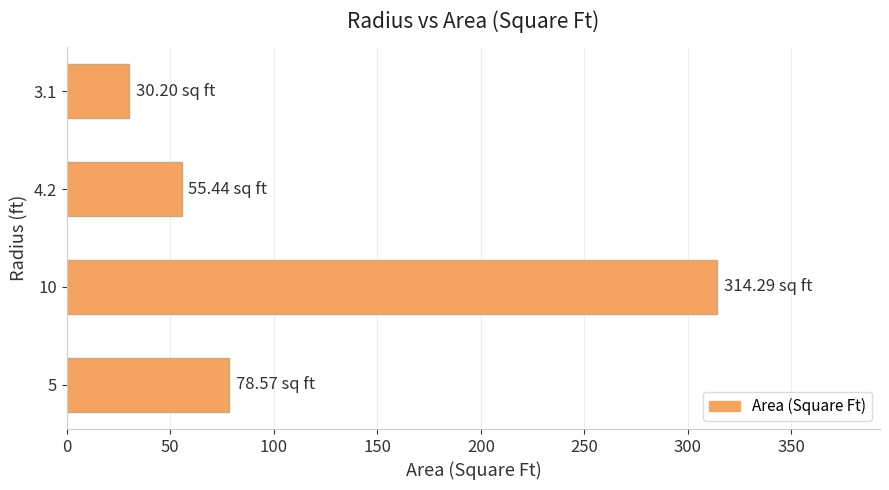

What is the difference between the second highest and minimum values?

48.4